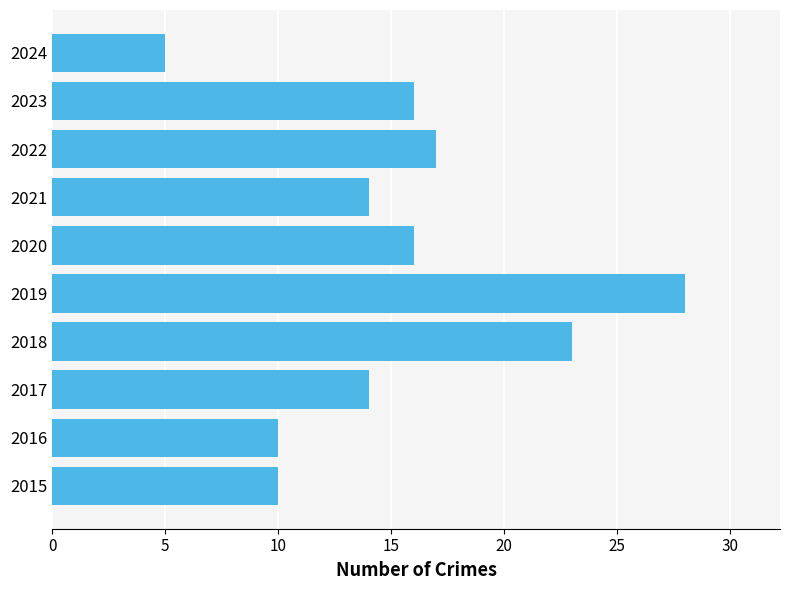

Which label corresponds to the smallest value in the chart?

2024